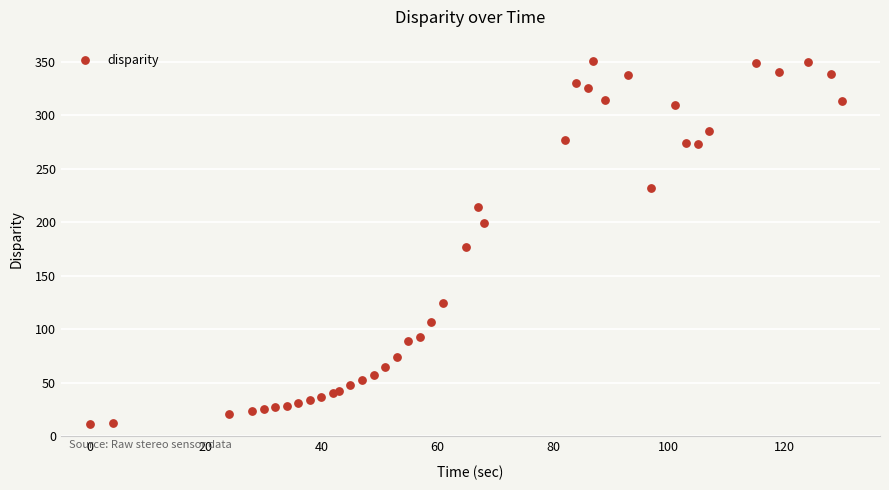

What Y value in the scatter plot is closest to 181?

176.6